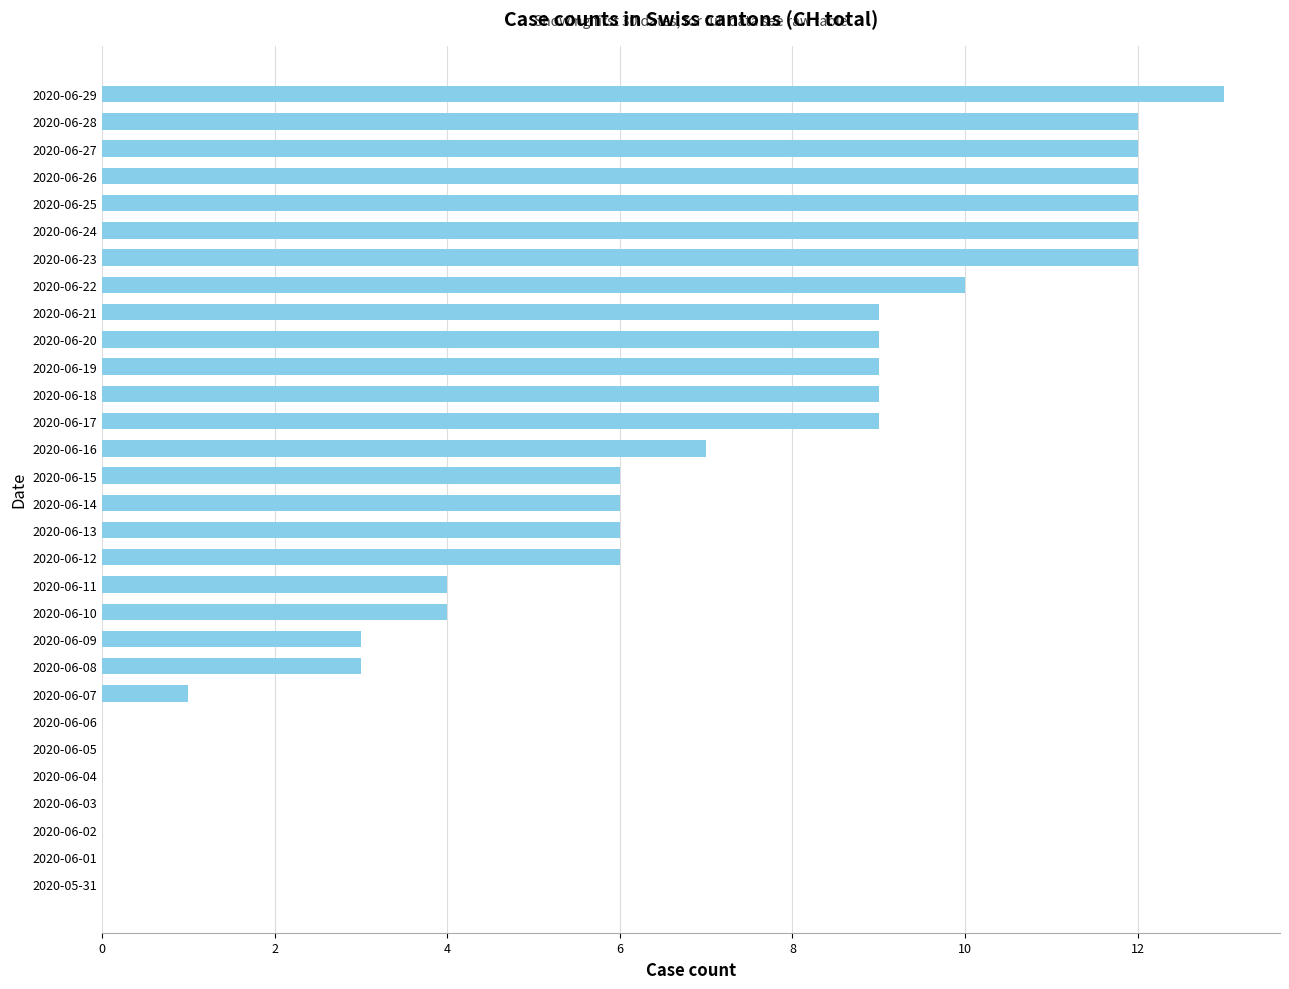

How many categories are shown in the chart?

30